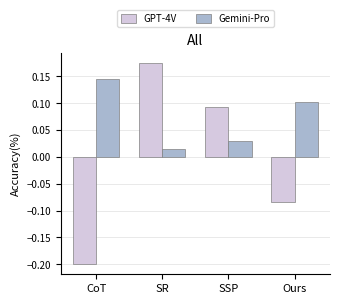

List the labels in order of GPT-4V value, largest first.

SR, SSP, Ours, CoT